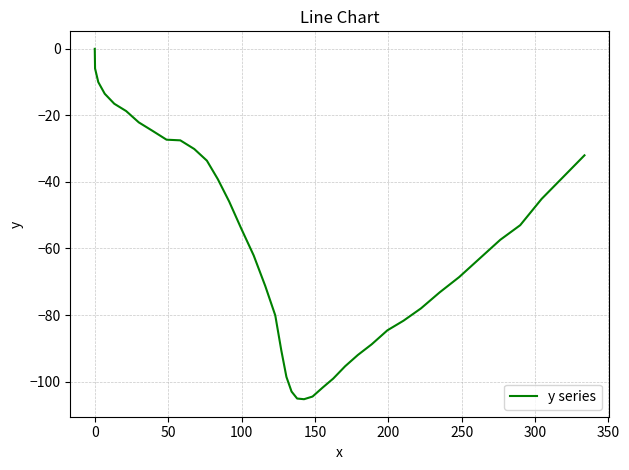

Does the chart have visible grid lines?

Yes